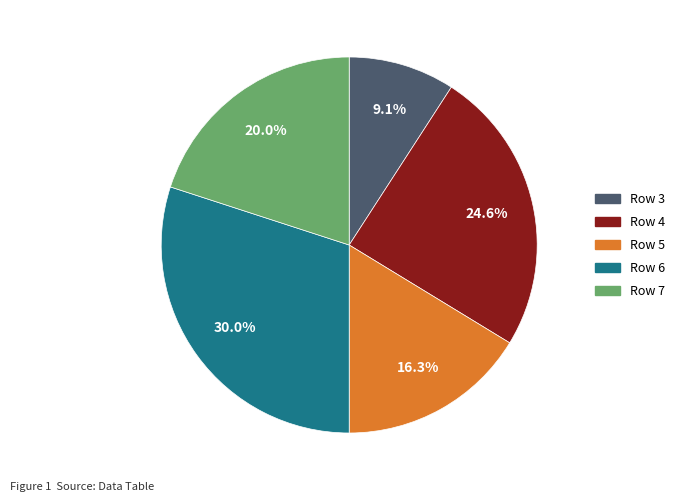

What is the ratio of the value at Row 5 to the value at Row 6?

0.5